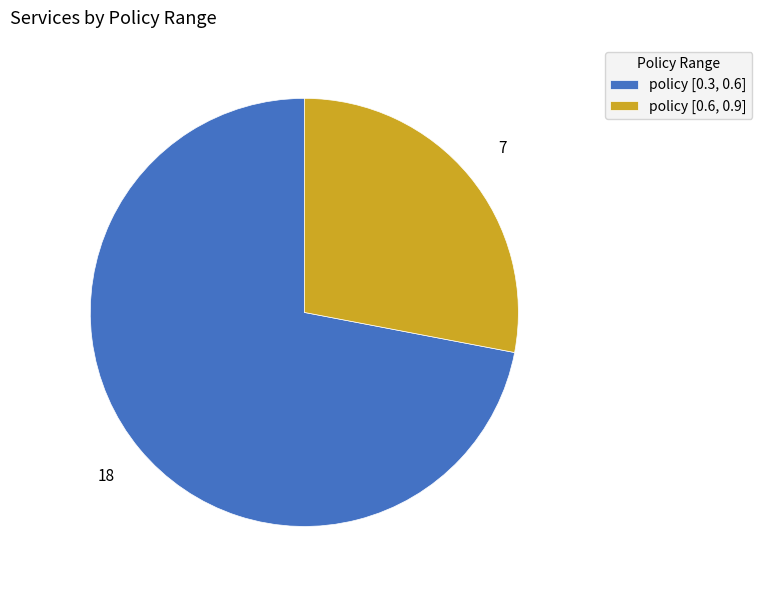

What is the largest slice in the pie chart?

policy [0.3, 0.6]